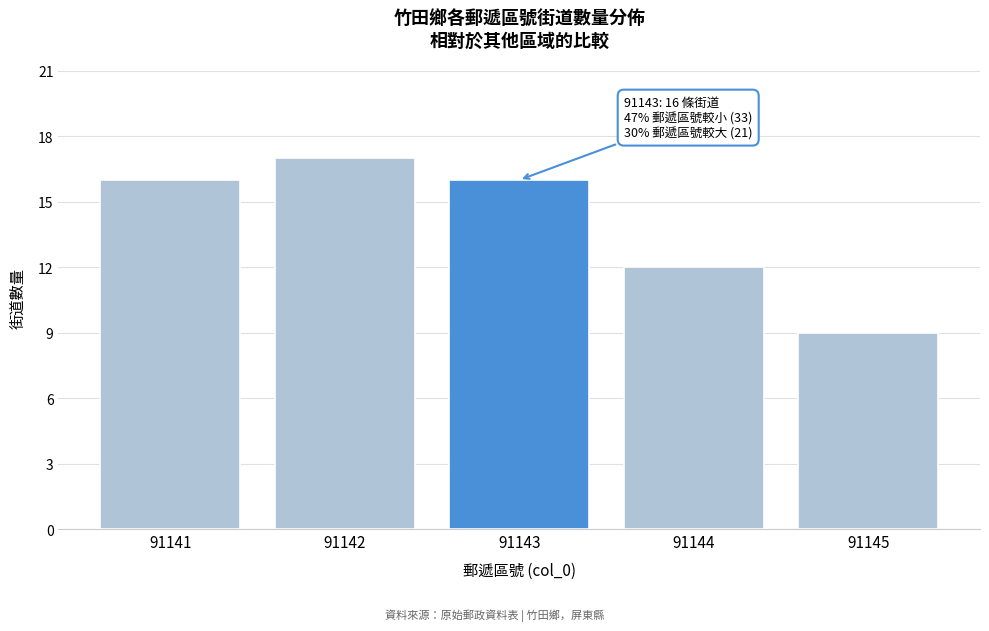

Reading right to left, transcribe all the data shown in this chart.

91145=9	91144=12	91143=16	91142=17	91141=16